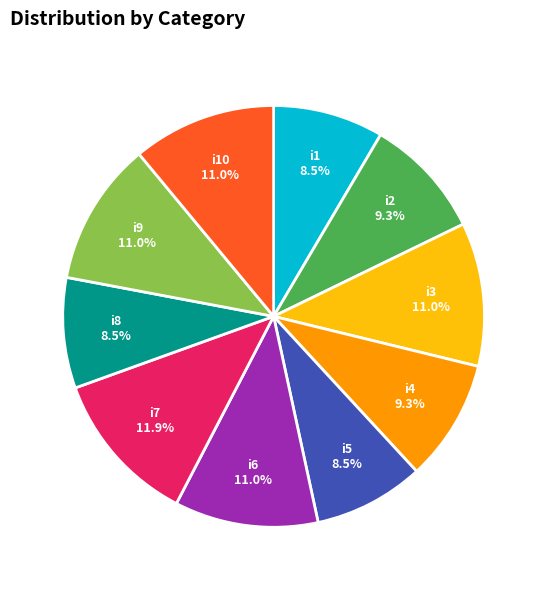

To the nearest percent, what is the combined percentage of i7 and i9?

23%